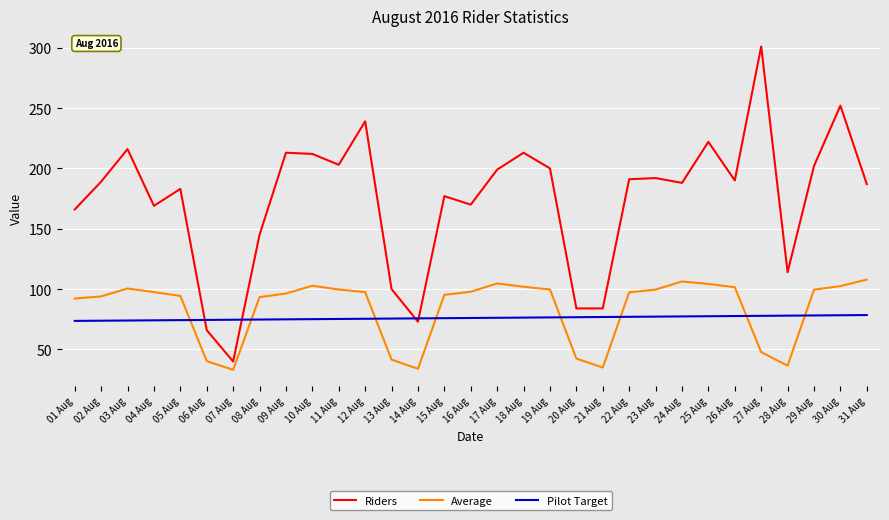

Is the value of Pilot Target at 23 Aug greater than the value of Average at 04 Aug?

No